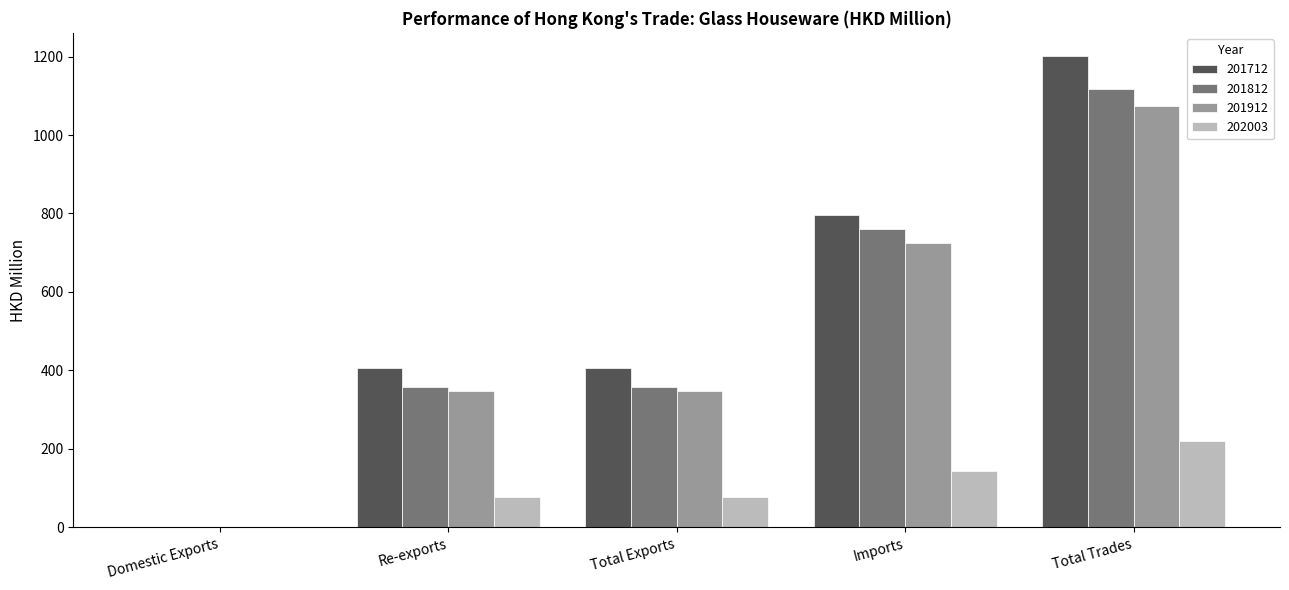

Which series has the largest total across all categories?

201712